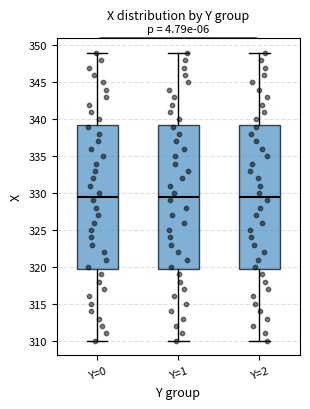

Reading left to right, transcribe this box plot: for each box, give where its median line is, the range the box spans, and where its two whiskers end, as read against the y-axis. The values are not printed on the chart, so give them approximately, as read against the axis.

Y=0: median 329.5, box 320.0 to 339.5, whiskers 310.0 to 349.0
Y=1: median 329.5, box 320.0 to 339.5, whiskers 310.0 to 349.0
Y=2: median 329.5, box 320.0 to 339.5, whiskers 310.0 to 349.0